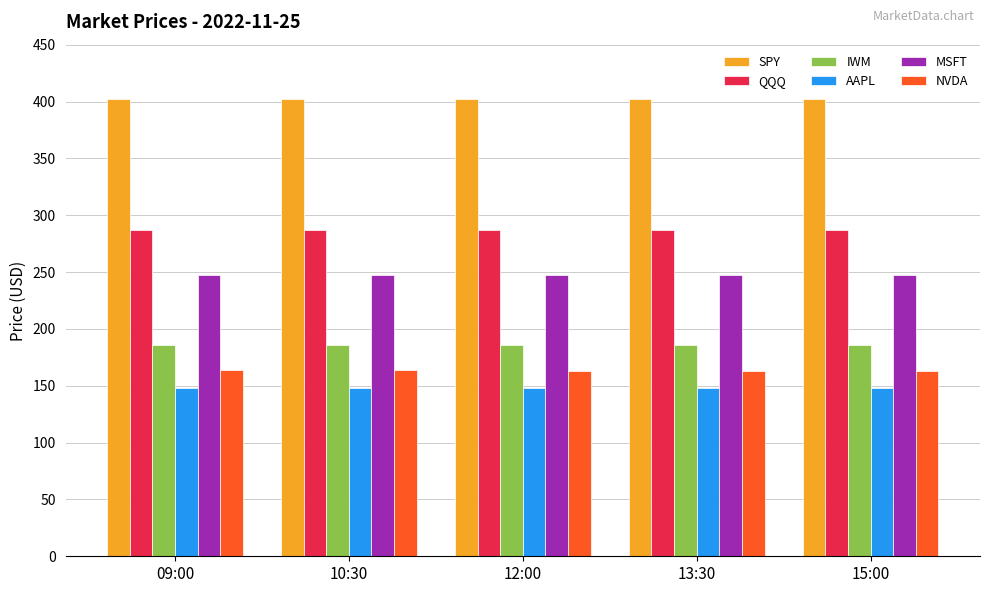

What are all the series names shown in the legend?

SPY, QQQ, IWM, AAPL, MSFT, NVDA